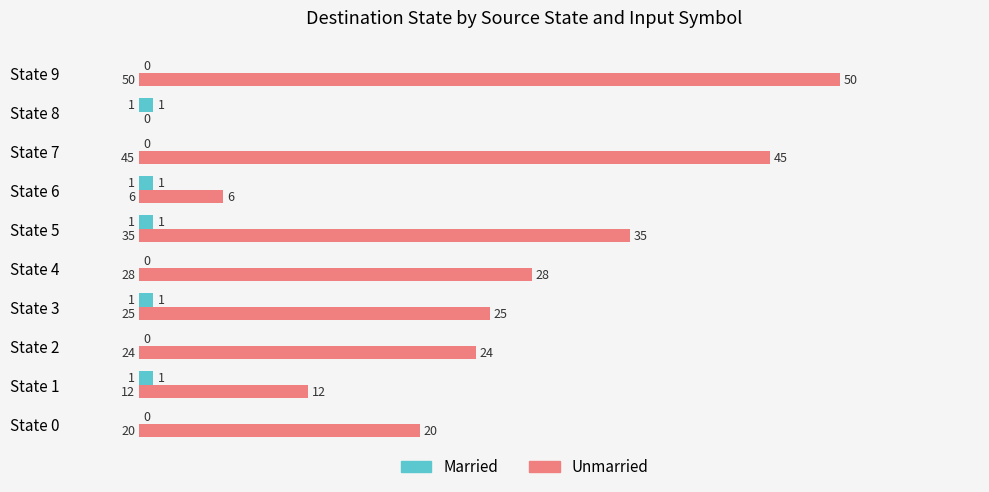

What is the sum of all Unmarried values?

245